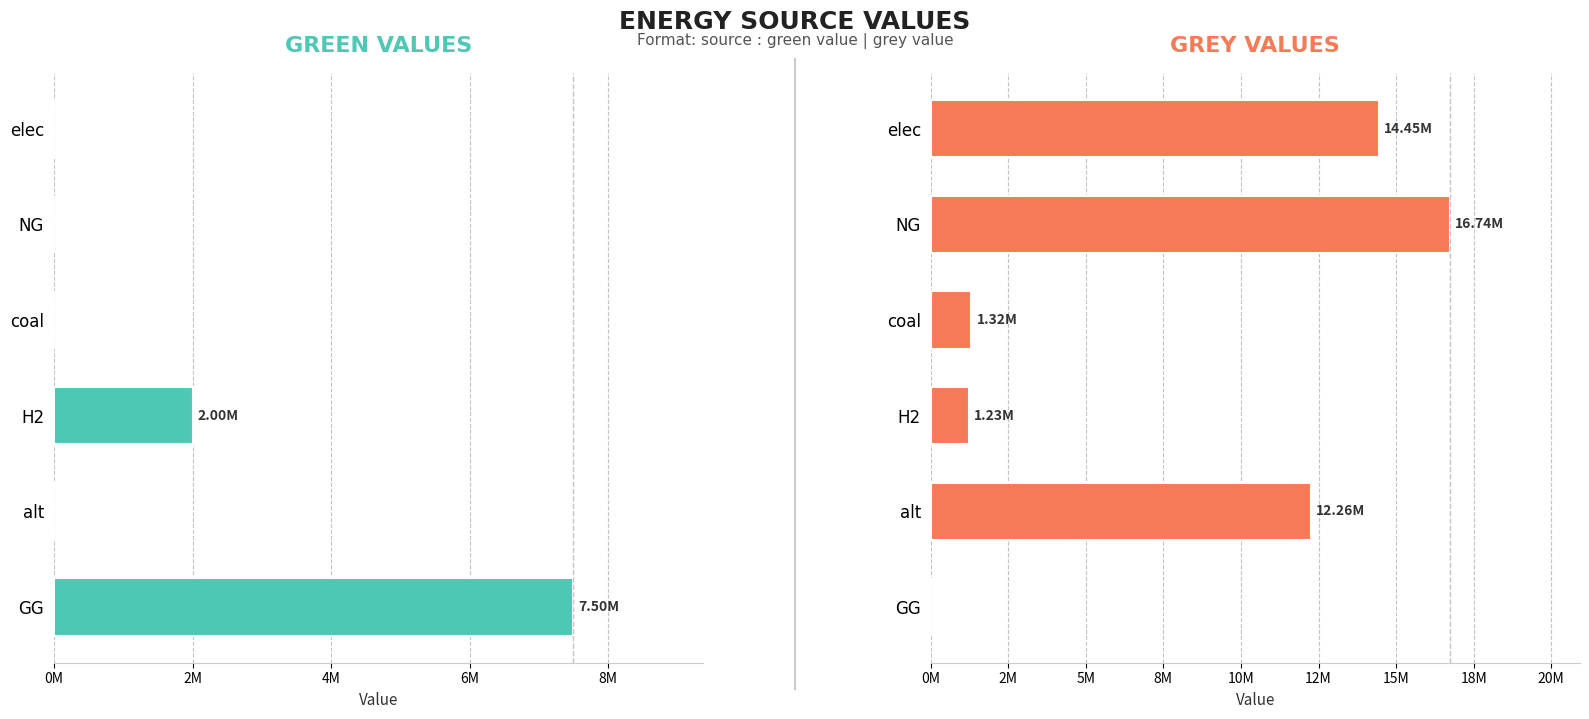

Does the chart contain stacked bars?

No